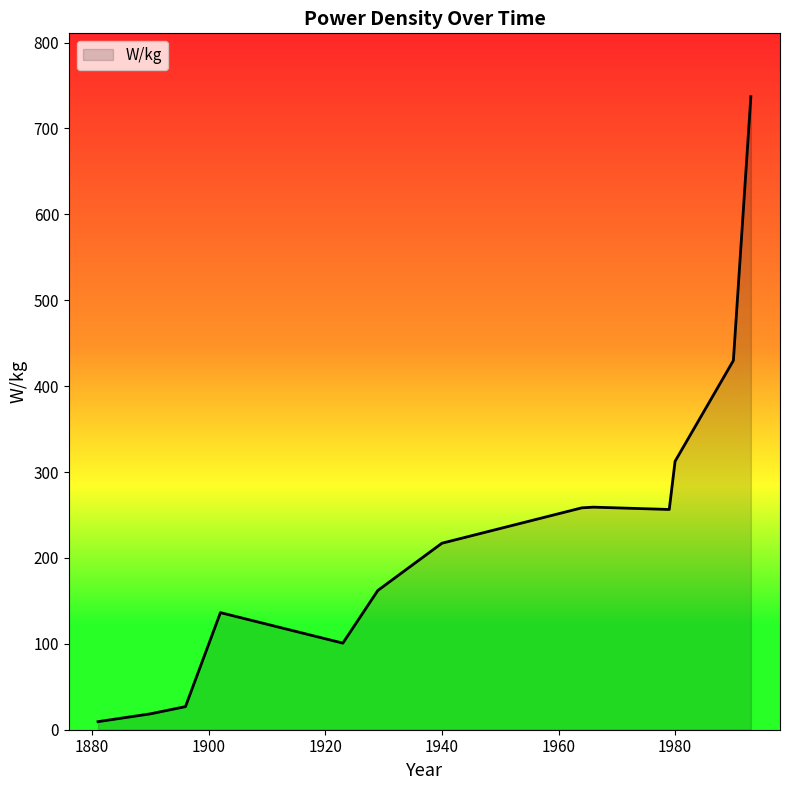

What is the difference between the maximum and minimum values?

727.6